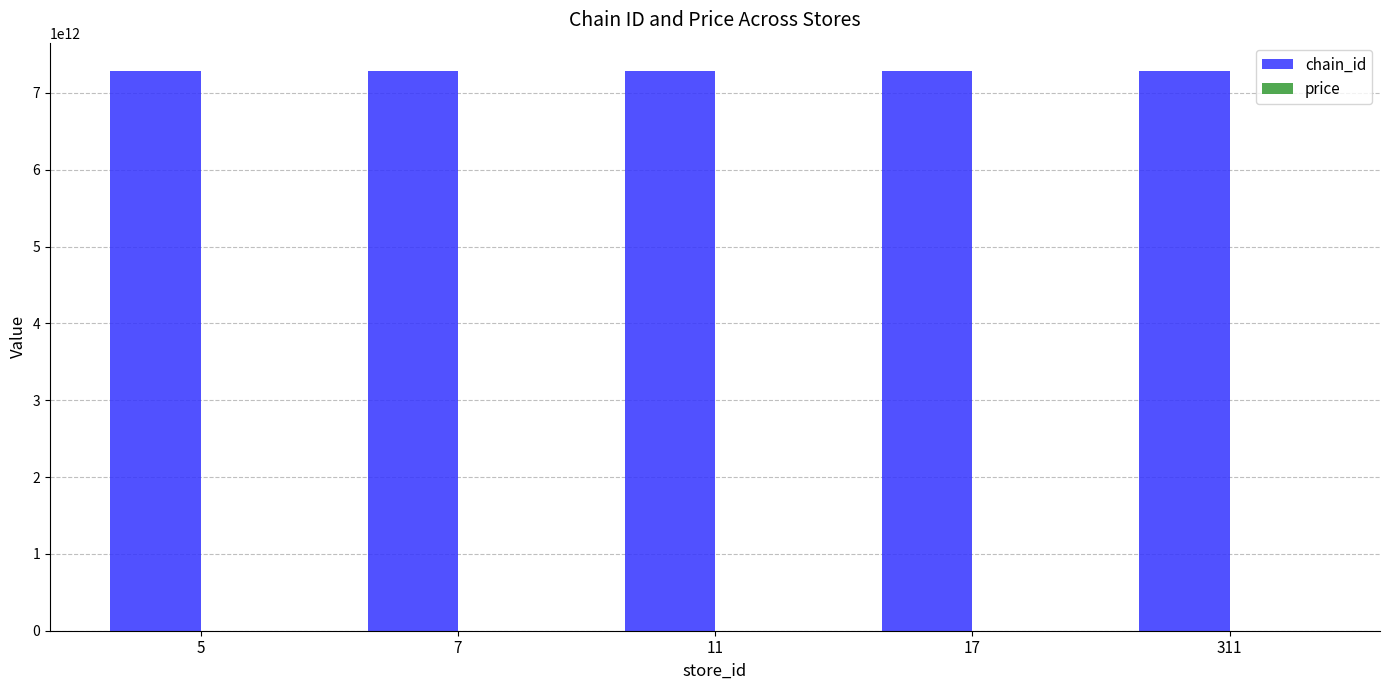

The value of chain_id at 7 is 12719526817249. True or false?

False